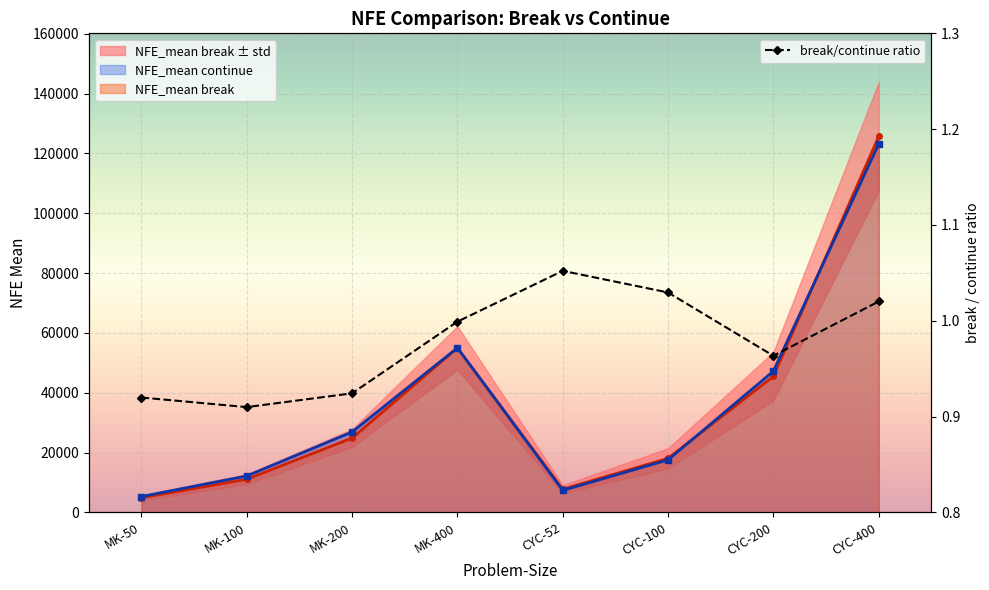

What is the label of the 6th point from the left?

CYC-100